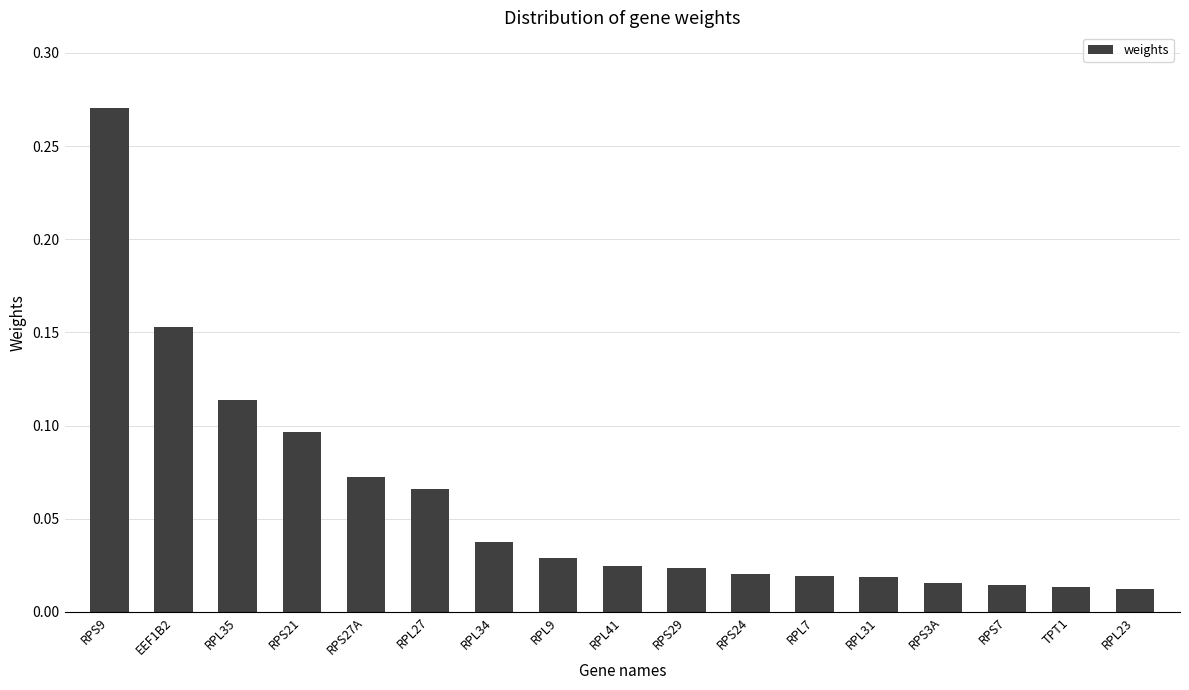

What is the change in value from RPL35 to RPL23?

-0.1